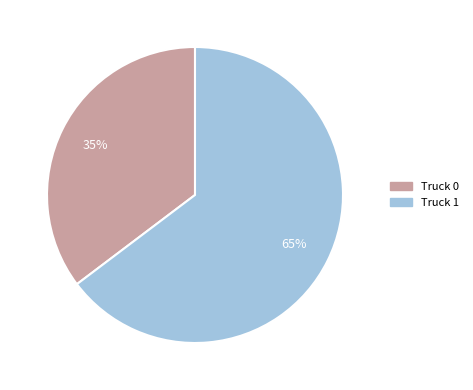

Count the number of slices in the pie.

2